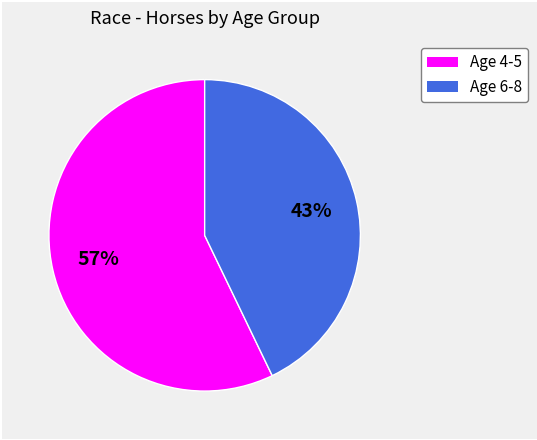

To the nearest percent, what is the difference between the largest and smallest slice percentages?

14%